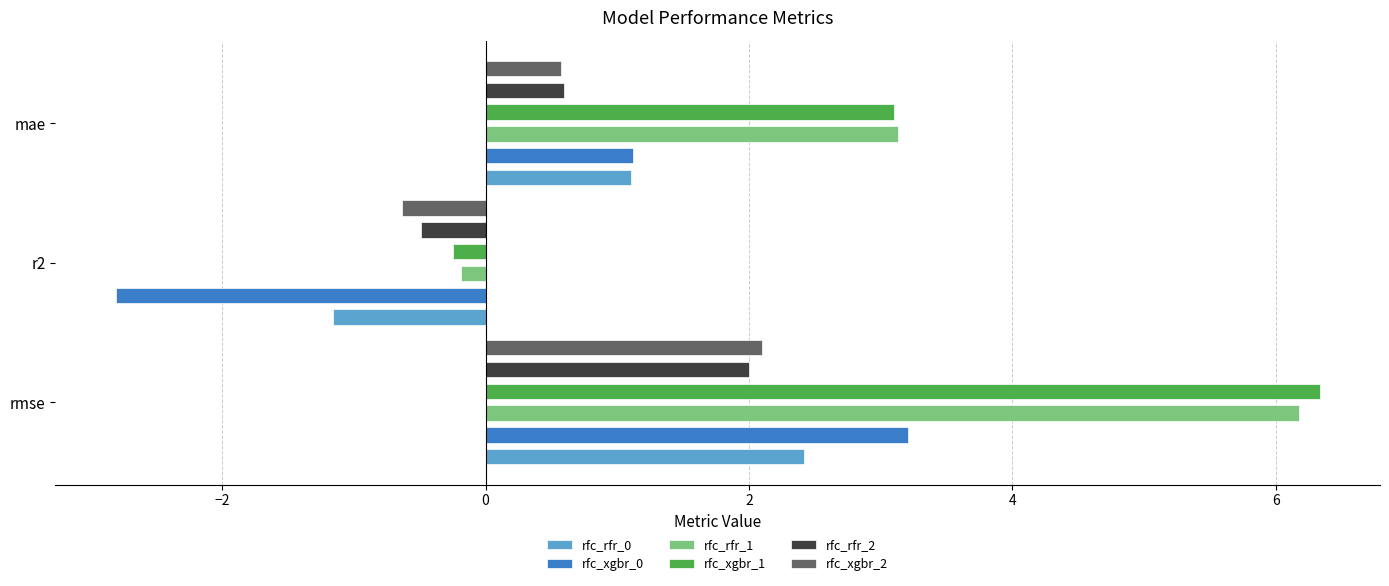

What is the smallest value displayed?

-2.8